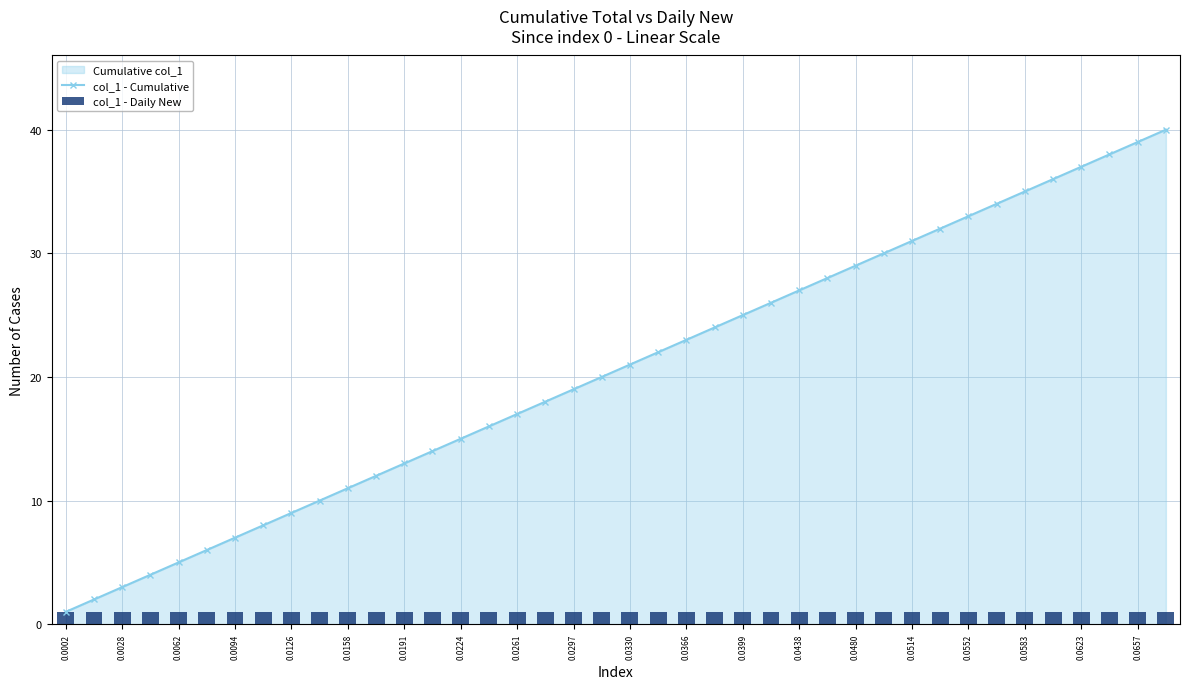

True or false: col_1 - Cumulative has more than 2 interior local peaks.

False